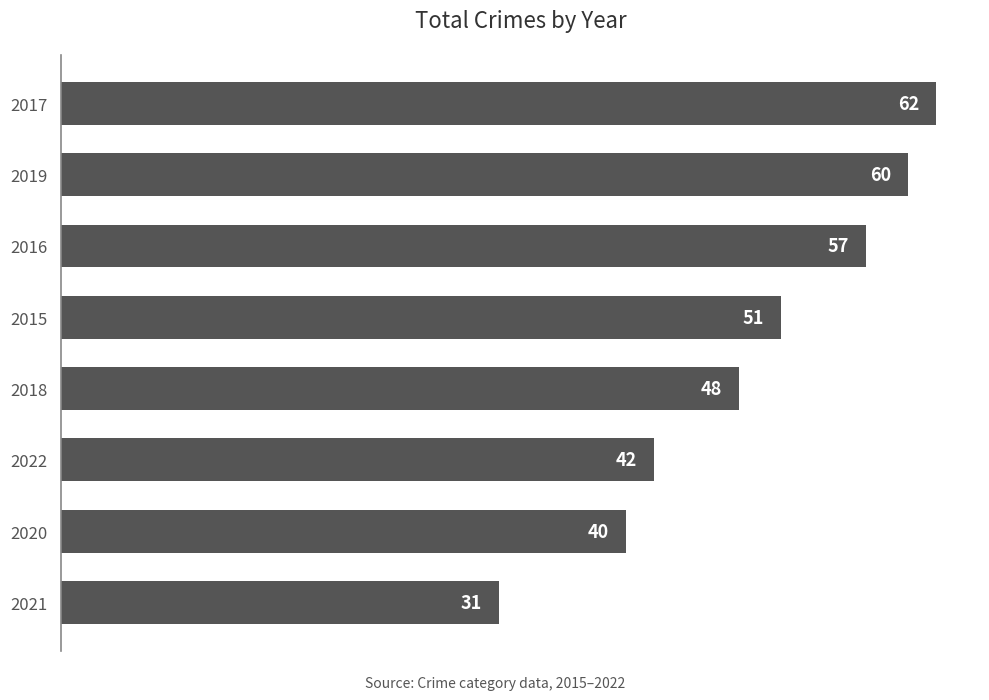

What is the difference between the second highest and minimum values?

29